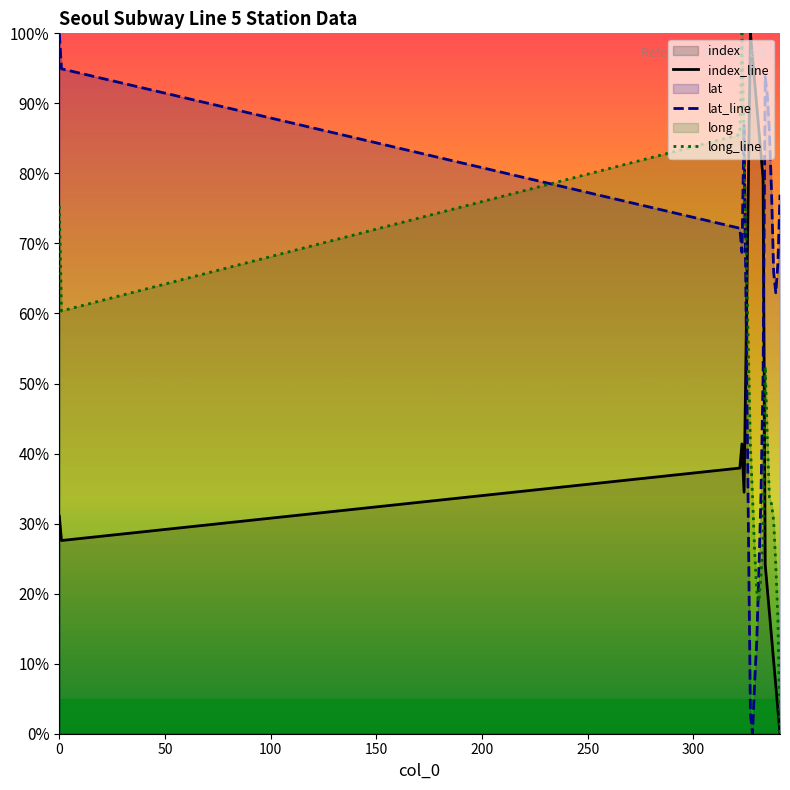

Which series has the largest range (max minus min)?

index_line